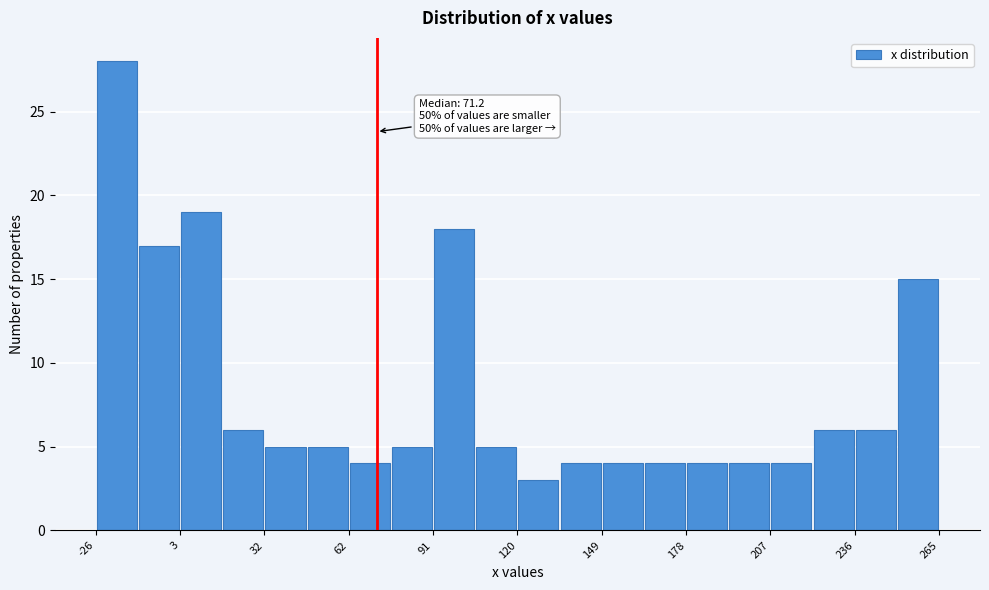

Read against the x-axis, roughly where is the centre of the tallest bar?

-20